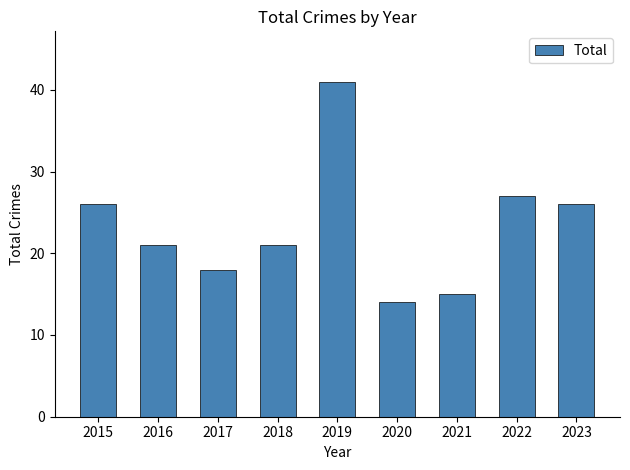

Reading left to right, transcribe all the data shown in this chart.

2015=26	2016=21	2017=18	2018=21	2019=41	2020=14	2021=15	2022=27	2023=26